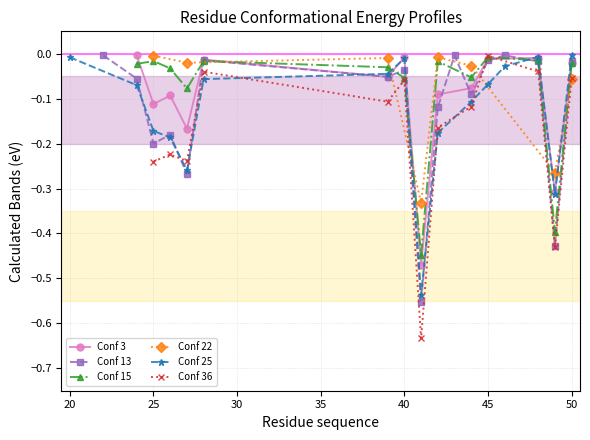

How many interior local valleys does the Conf 15 series have?

4